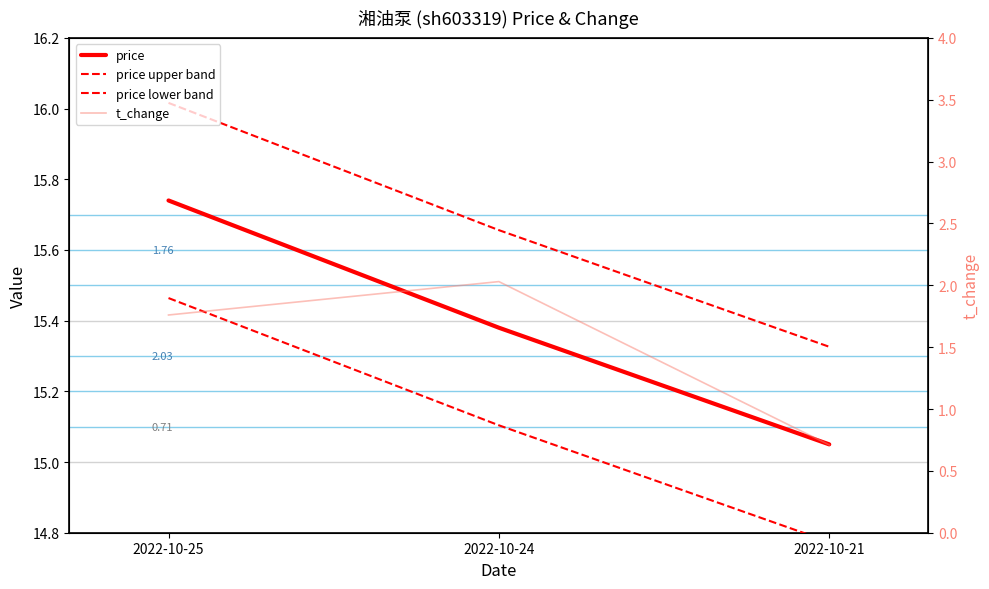

The t_change series shows 2.0 at 2022-10-24. True or false?

True